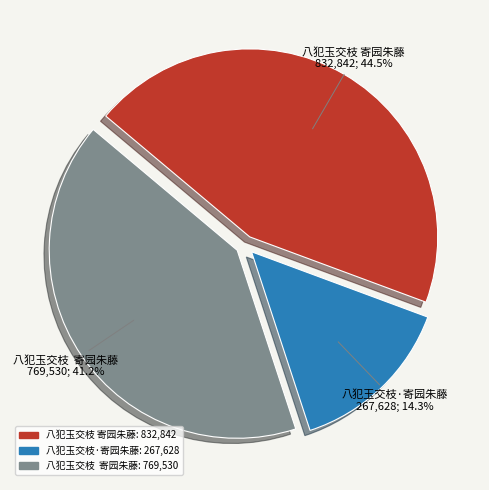

Is there any slice that represents more than half of the pie?

No